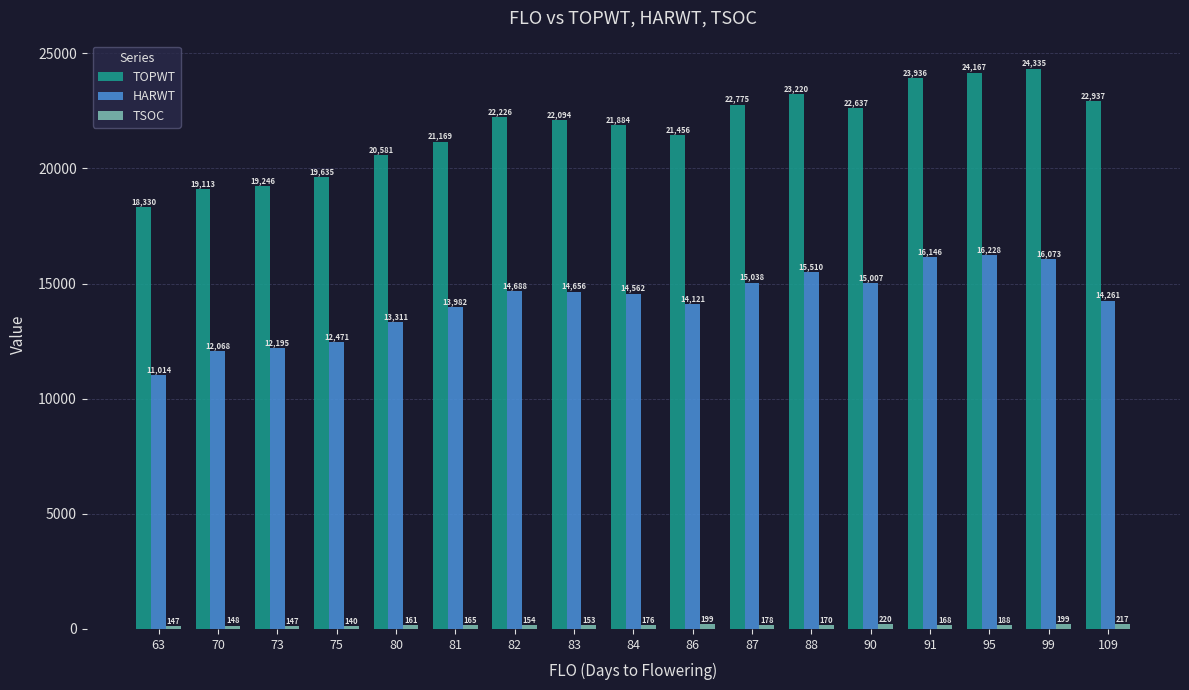

How many groups of bars are there?

17